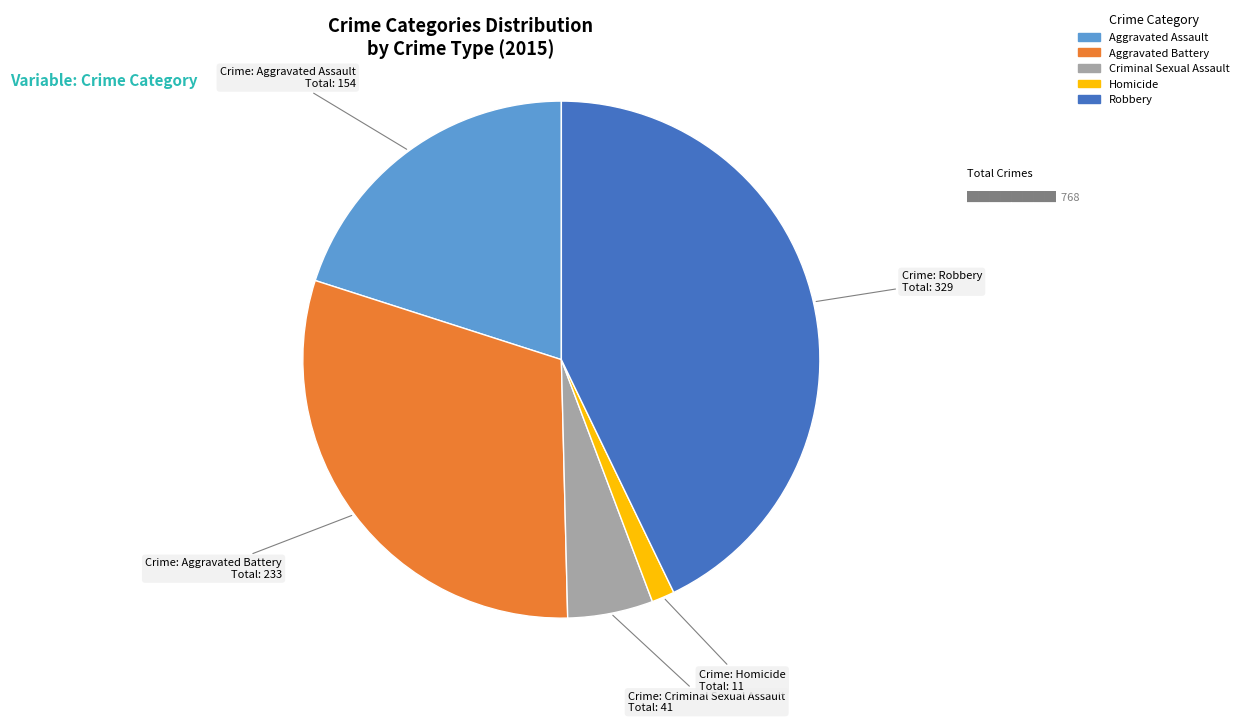

How many slices are in this pie chart?

5